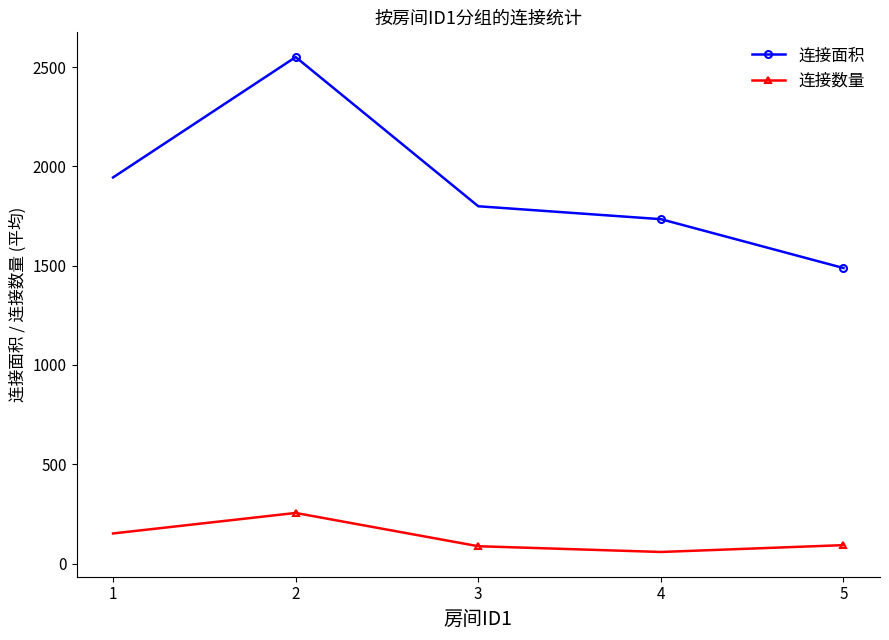

Where is the first local maximum for 连接面积?

2